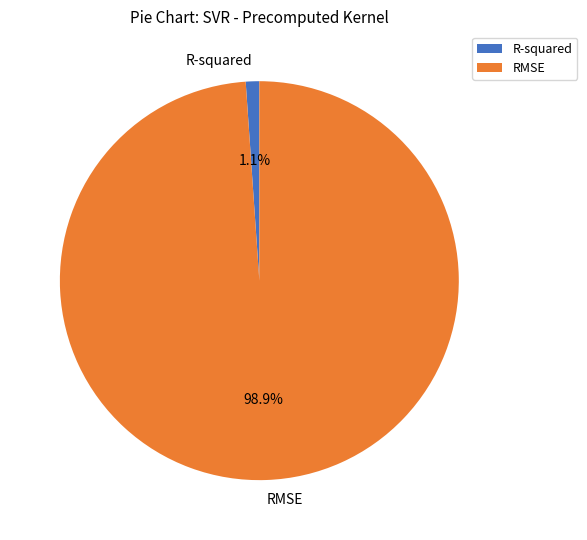

What is the smallest slice in the pie chart?

R-squared